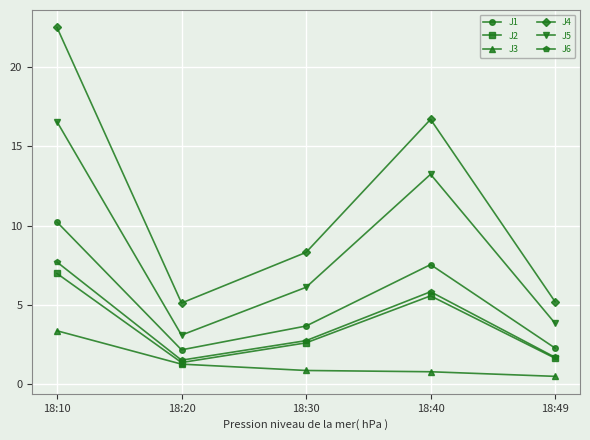

Where is the first local minimum for J4?

18:20